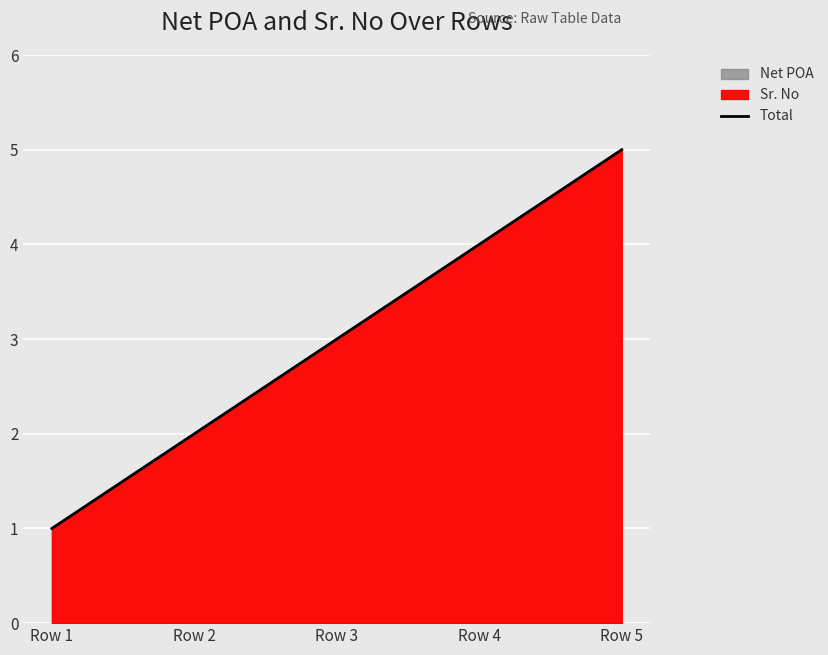

What is the difference between the maximum and minimum values?

4